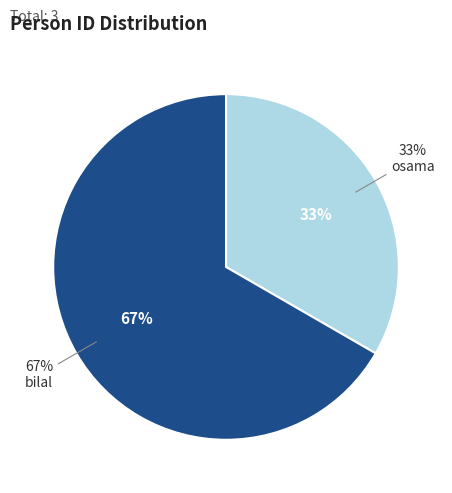

Rank the categories by value from lowest to highest.

osama, bilal